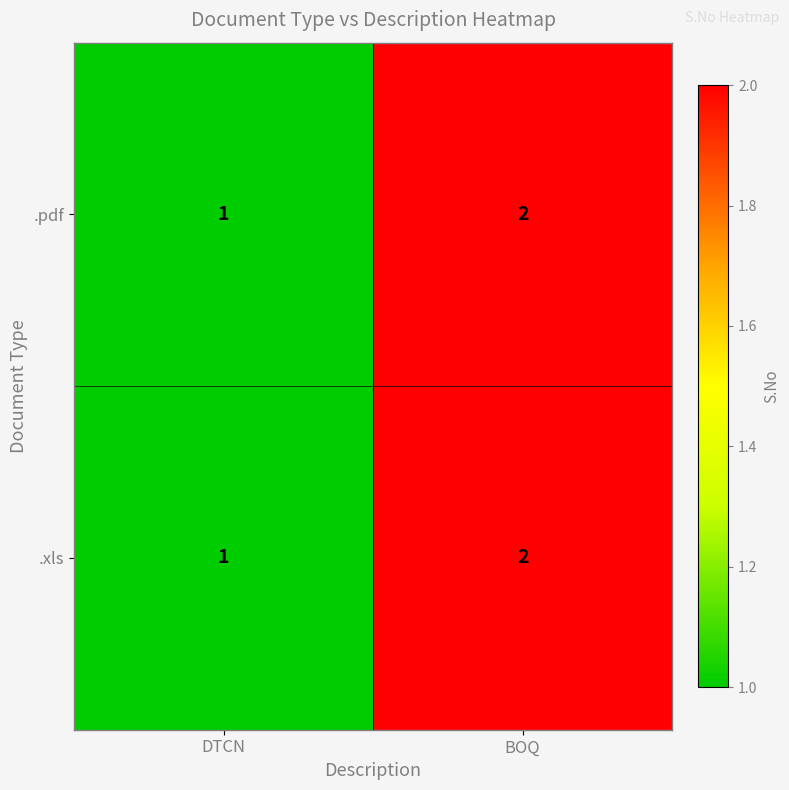

Where is .pdf nearest to the value 1?

DTCN